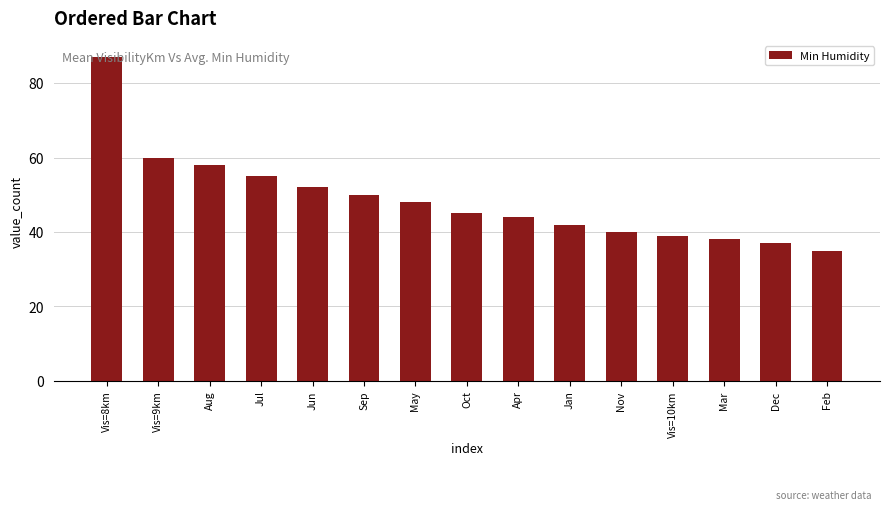

How many categories are shown in the chart?

15